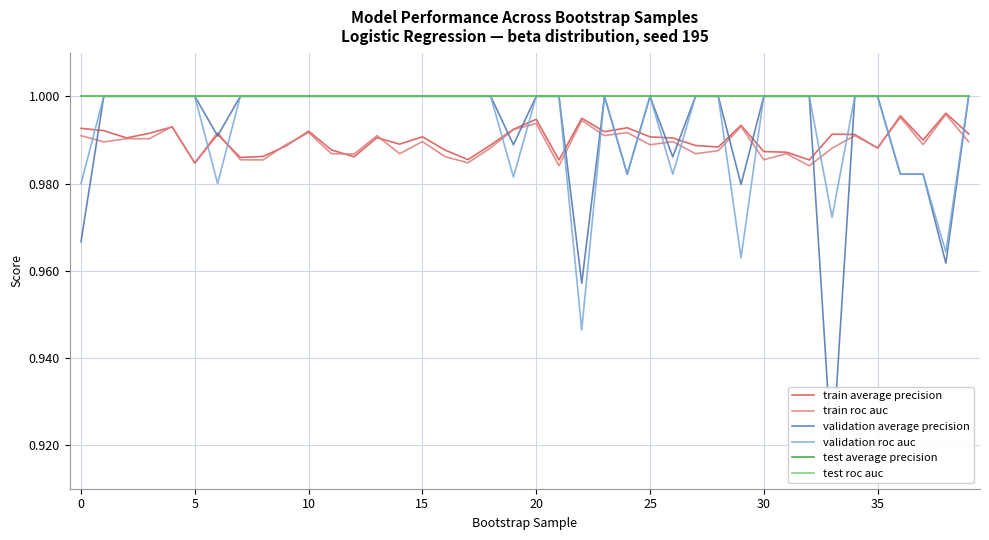

True or false: test average precision and test roc auc intersect in this chart.

False